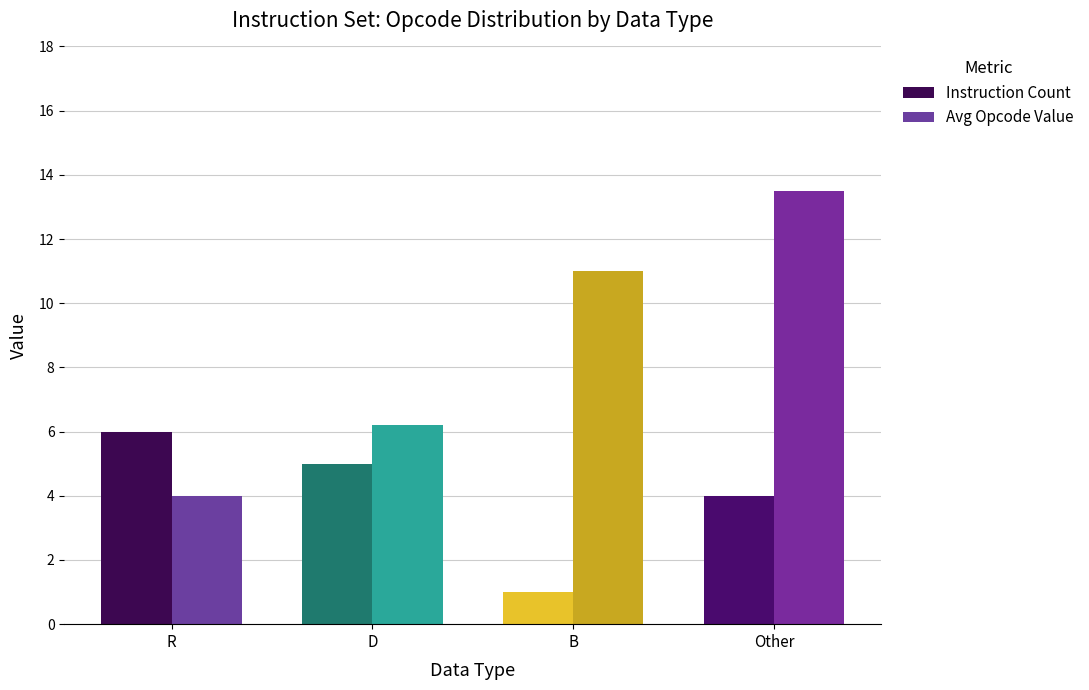

Reading right to left, list all the values displayed in this chart.

Instruction Count: 4.0	1.0	5.0	6.0
Avg Opcode Value: 13.5	11.0	6.2	4.0